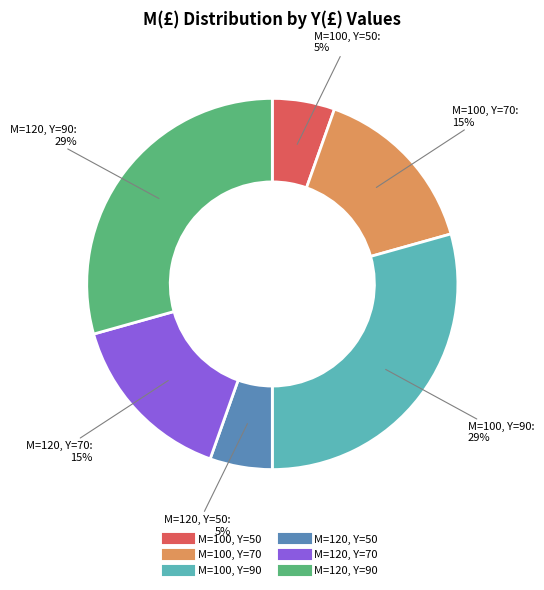

To the nearest percent, what is the difference between the largest and smallest slice percentages?

24%